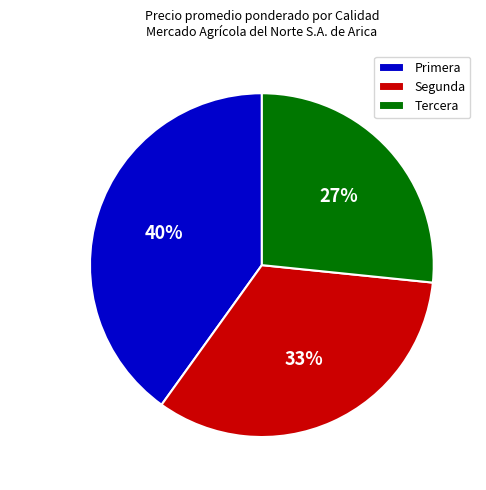

Which has a higher value, Tercera or Segunda?

Segunda